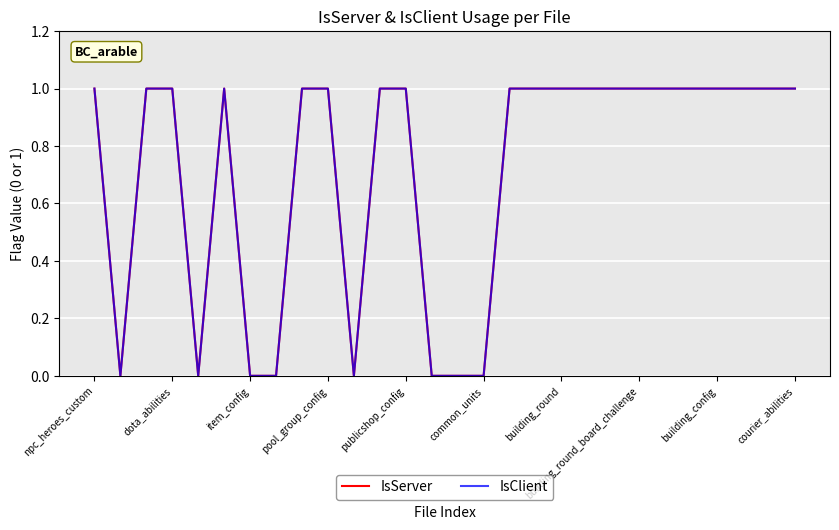

What is the greatest value displayed?

1